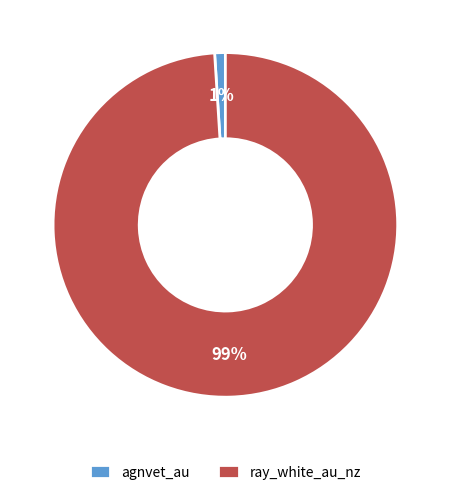

How many segments does this pie chart have?

2